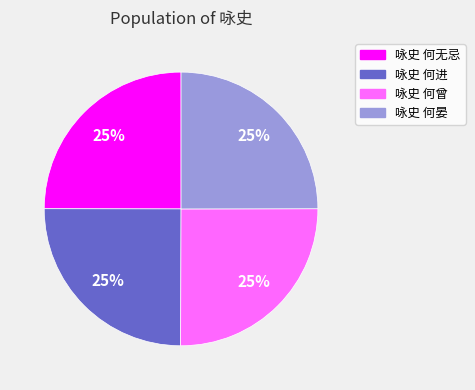

Count the number of slices in the pie.

4